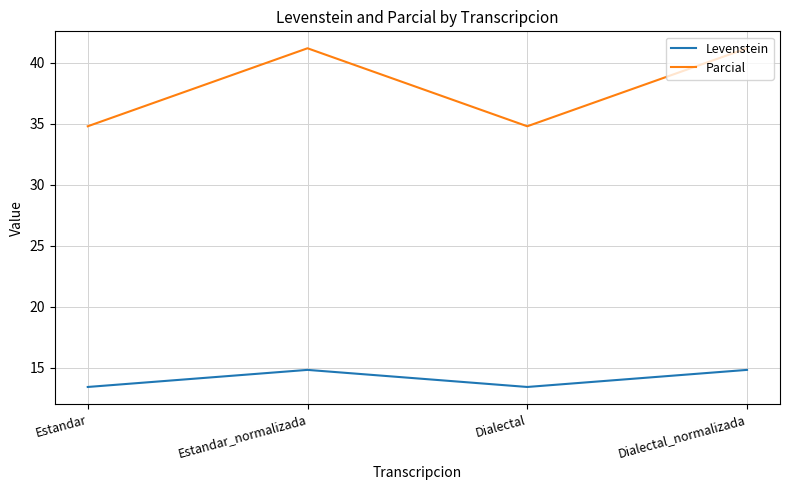

Which series has the largest total across all categories?

Parcial